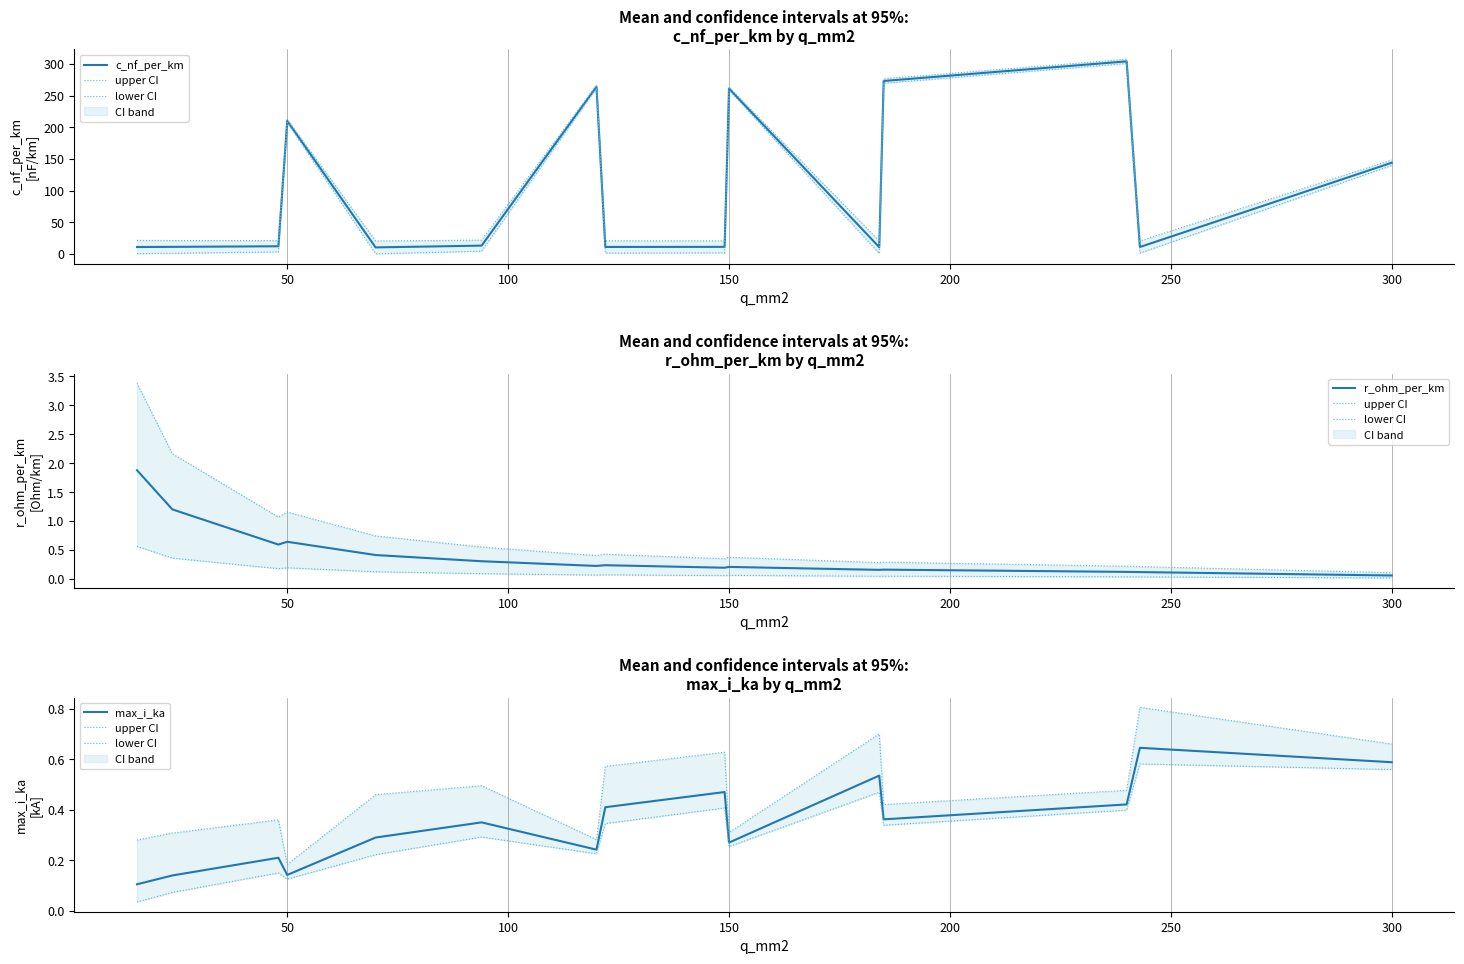

At how many categories does at least one series exceed 25?

6